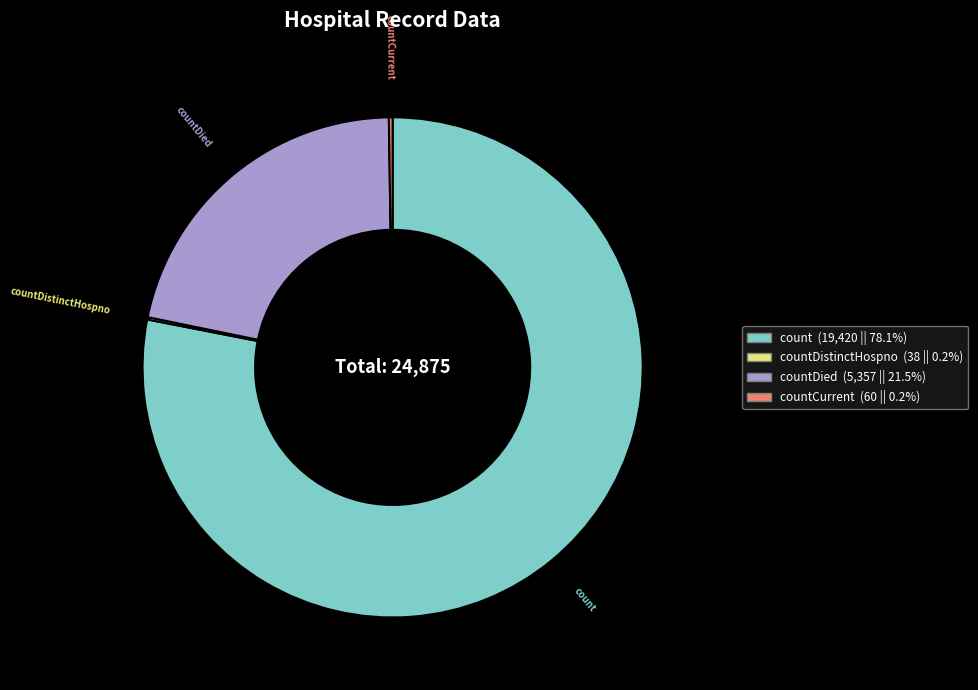

Is there a majority slice in this chart?

Yes